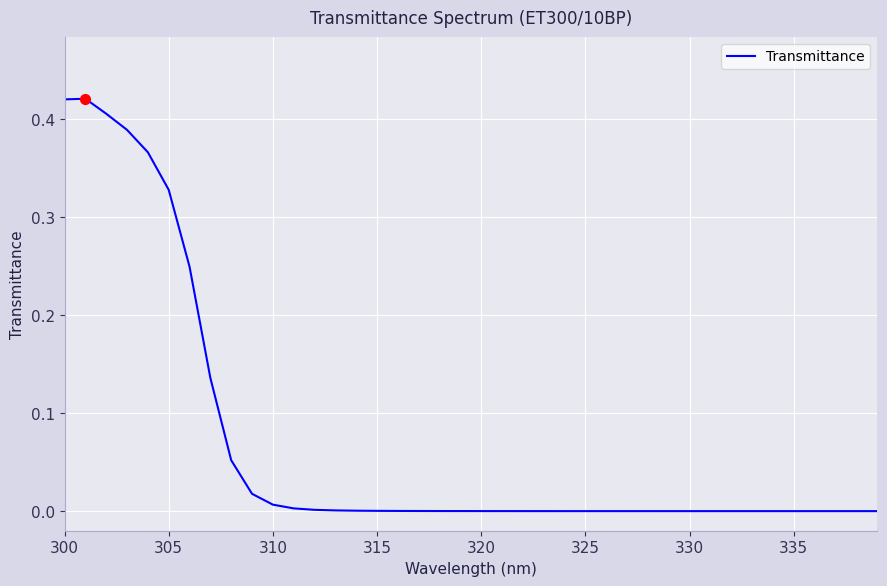

Does the chart display data point markers on the line(s)?

No